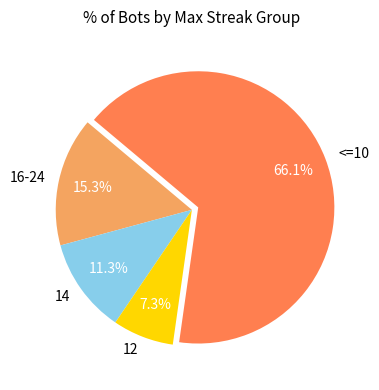

To the nearest percent, what portion does 12 represent?

7%